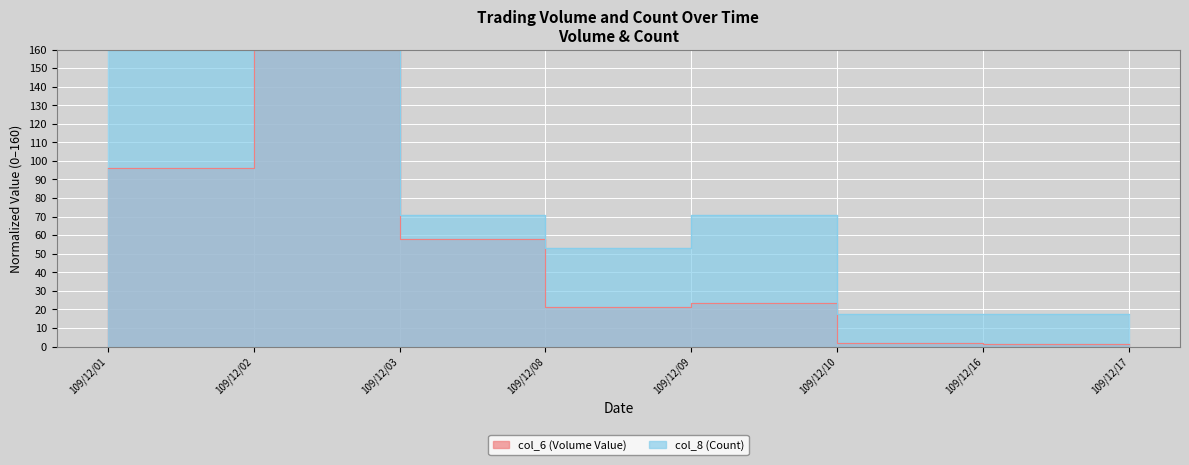

What is the sum of the col_8 (Count) values at 109/12/03 and 109/12/10?

88.9